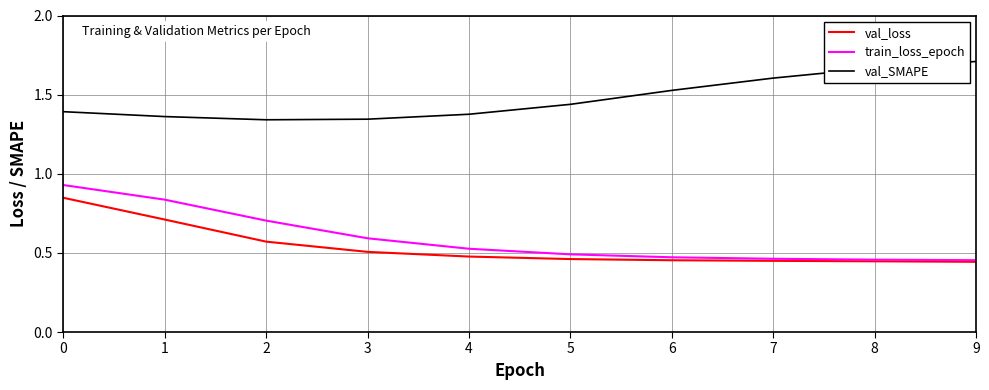

Rank the series by their maximum value, from lowest to highest.

val_loss, train_loss_epoch, val_SMAPE